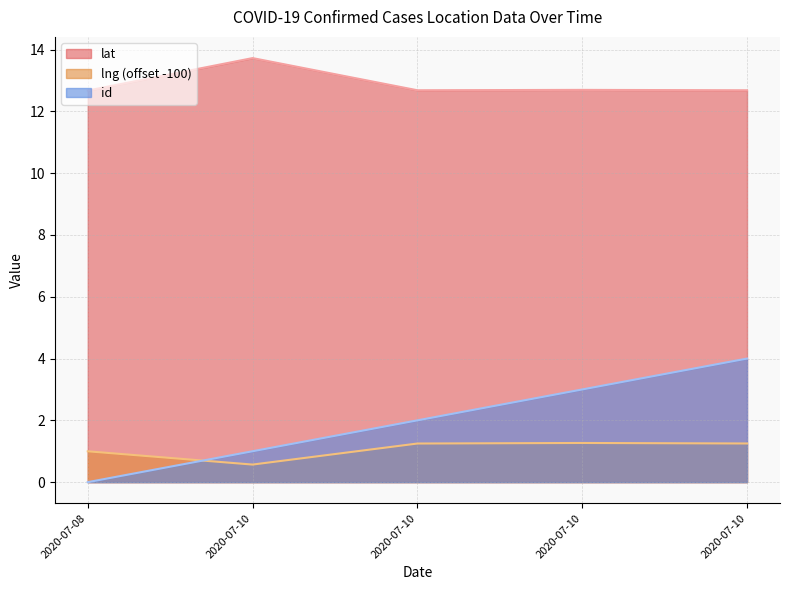

Is the value of lat at 2020-07-10 greater than the value of lng at 2020-07-08?

Yes